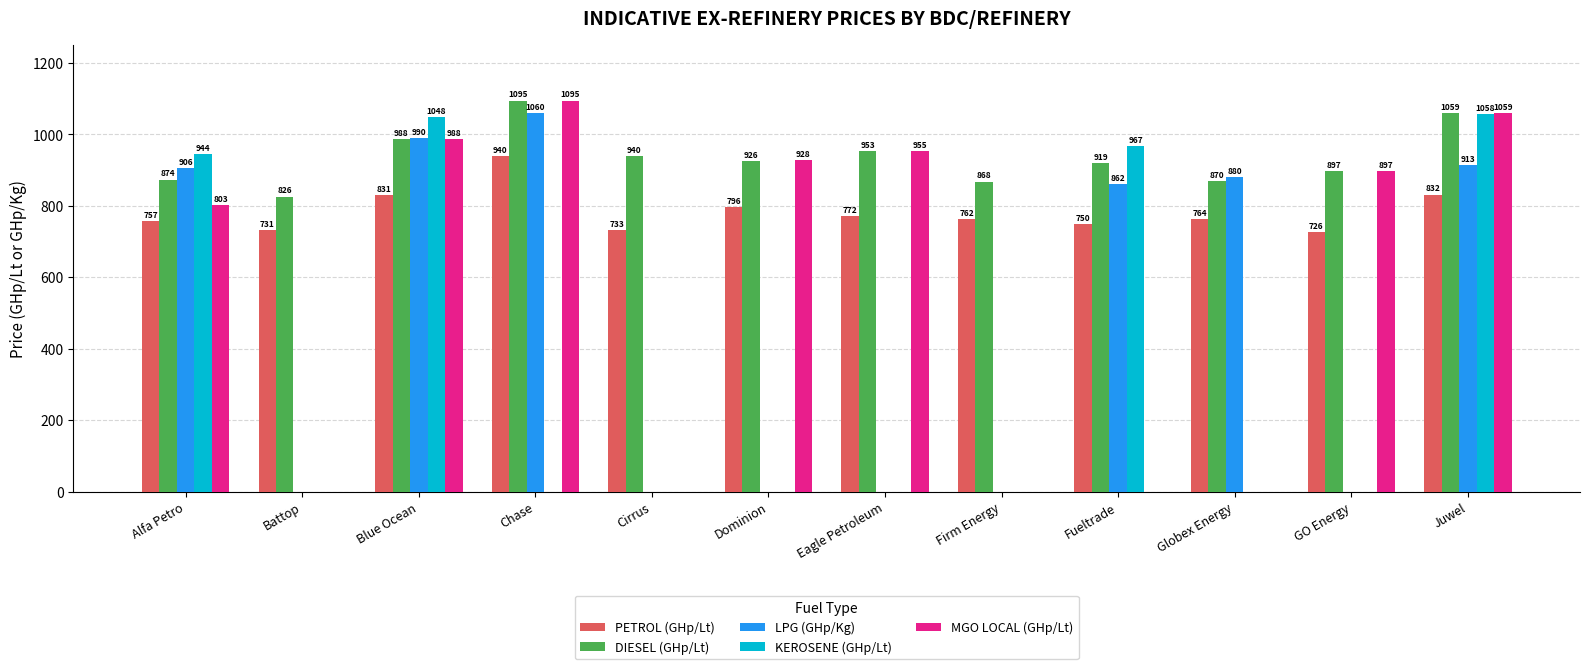

Is the value of PETROL (GHp/Lt) at Juwel greater than the value of KEROSENE (GHp/Lt) at Juwel?

No